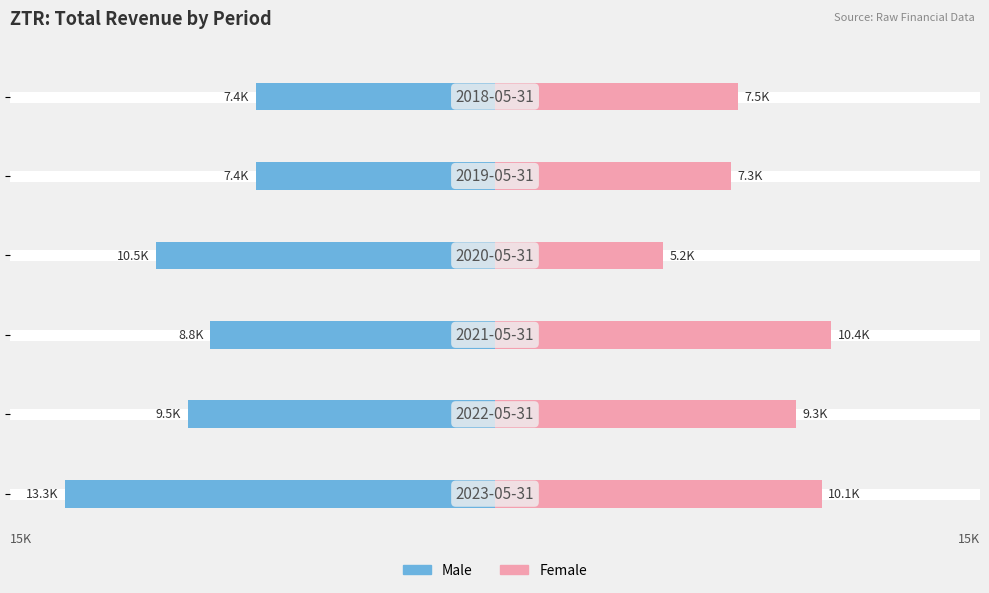

What is the difference between the maximum and minimum values in the Female series?

5200